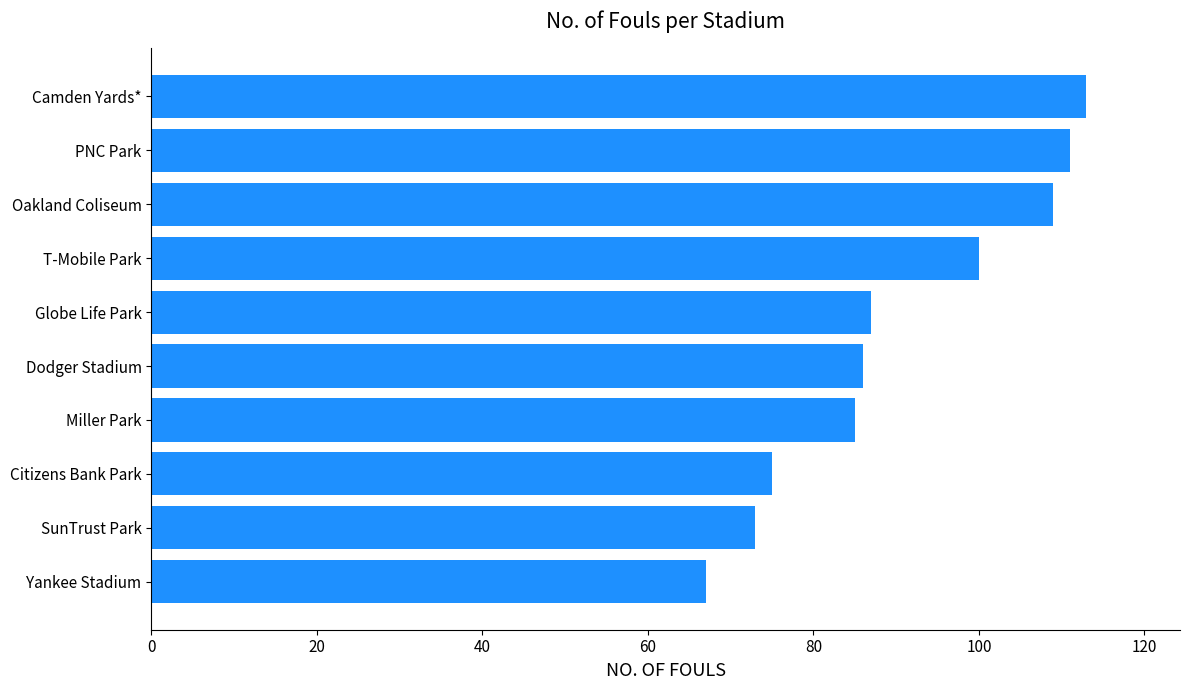

How many bars are there in total?

10